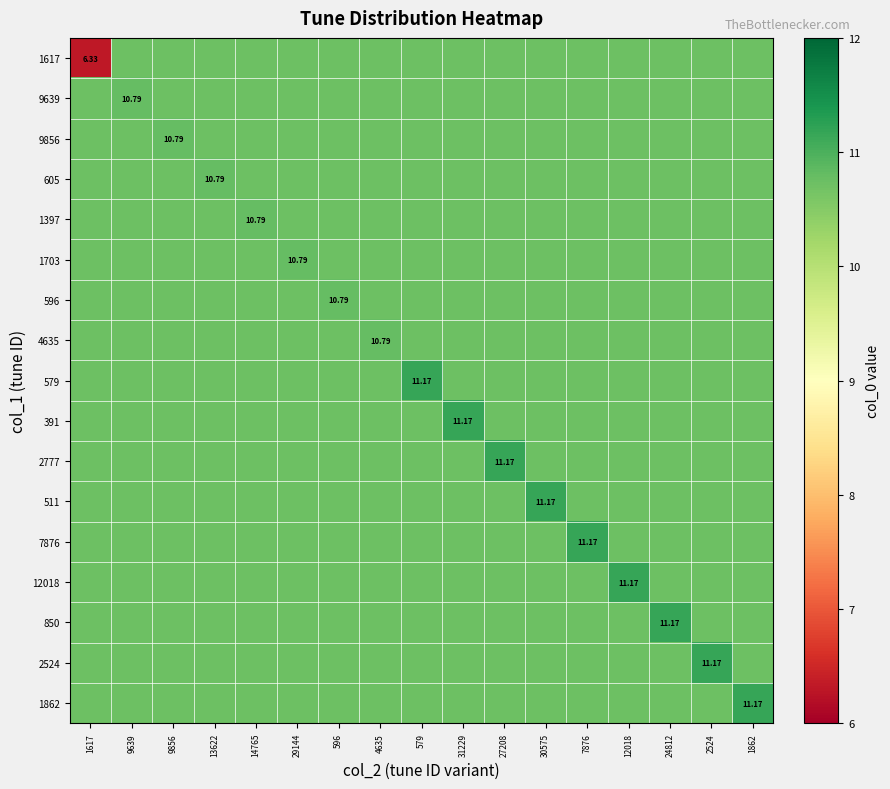

What is the minimum value shown in the chart?

6.3